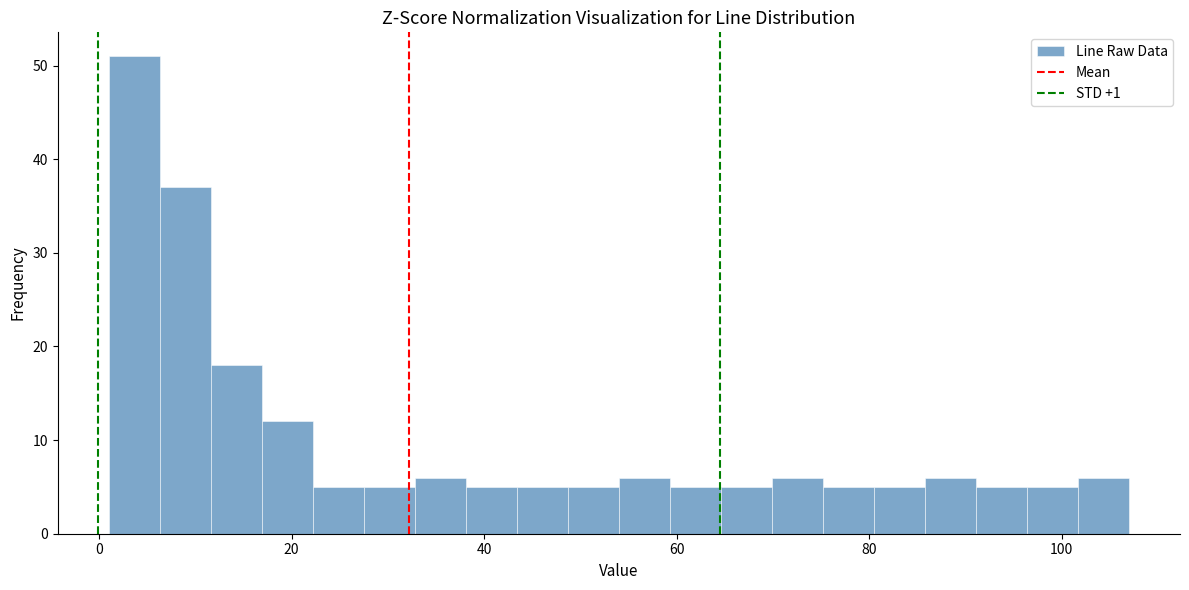

Read against the x-axis, roughly where is the centre of the tallest bar?

4